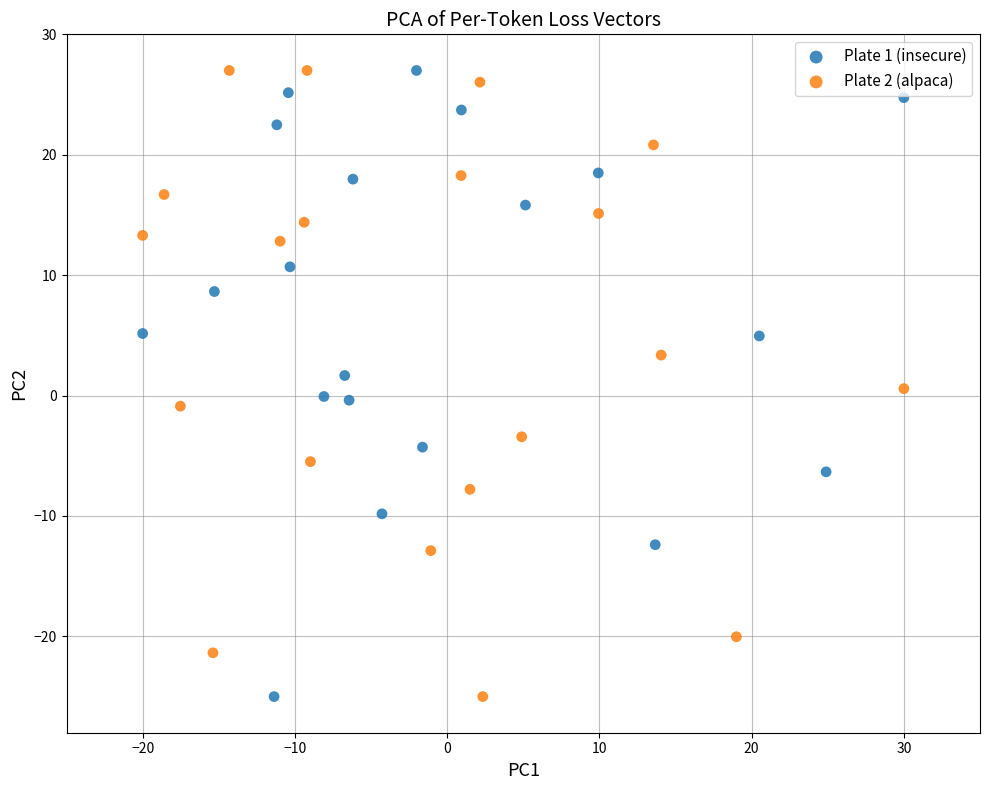

What are all the series names shown in the legend?

Plate 1 (insecure), Plate 2 (alpaca)